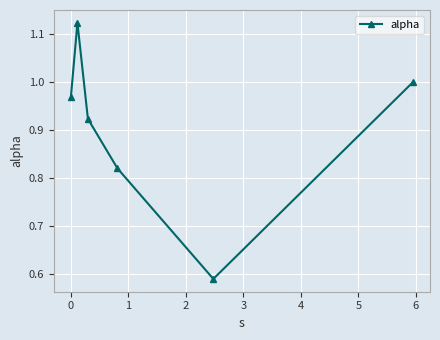

How many data points does each series have?

6